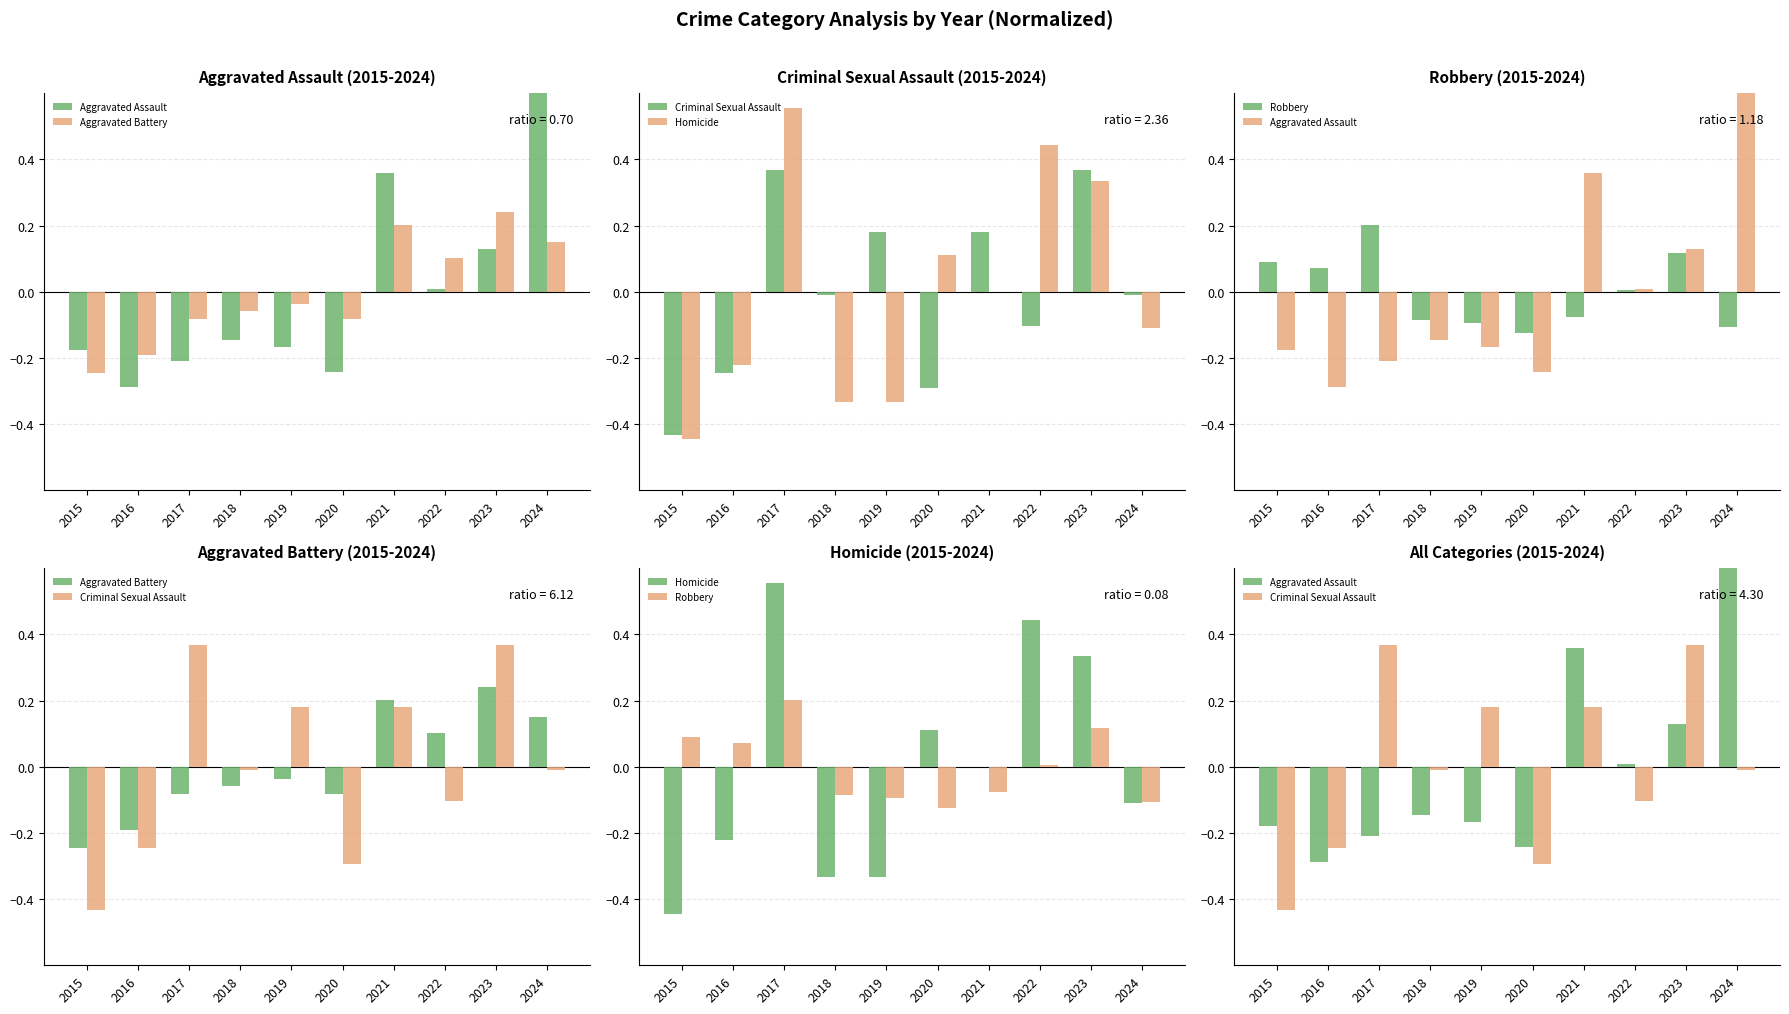

The Robbery series shows 0.2 at 2023. True or false?

False